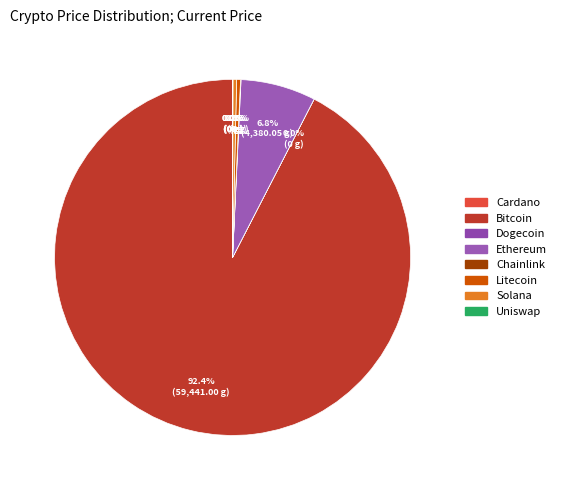

Which category has the smallest portion of the pie?

doge